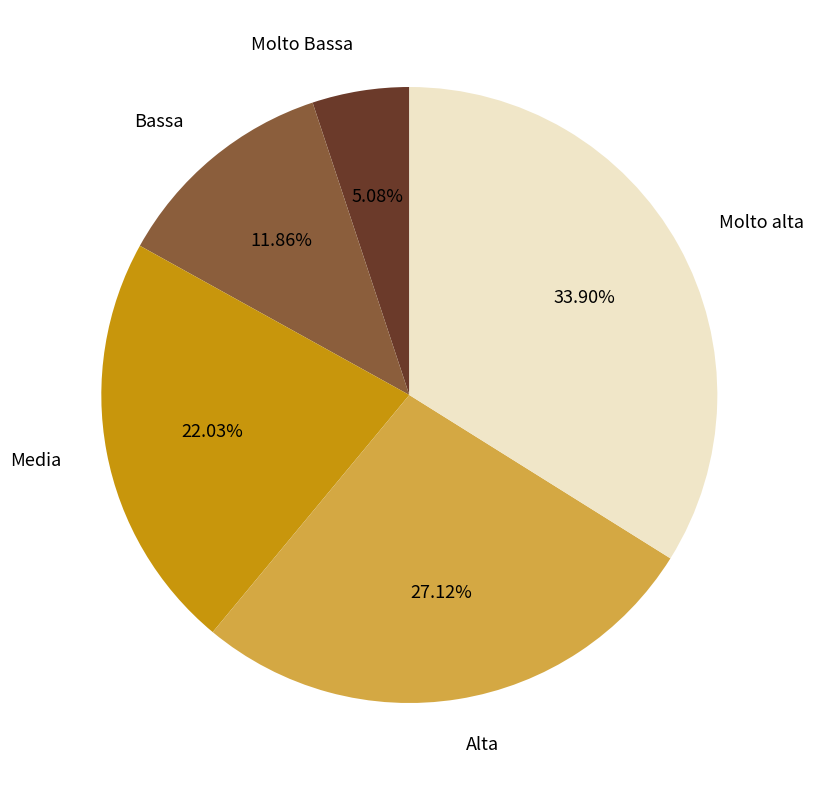

Does any single category account for the majority?

No